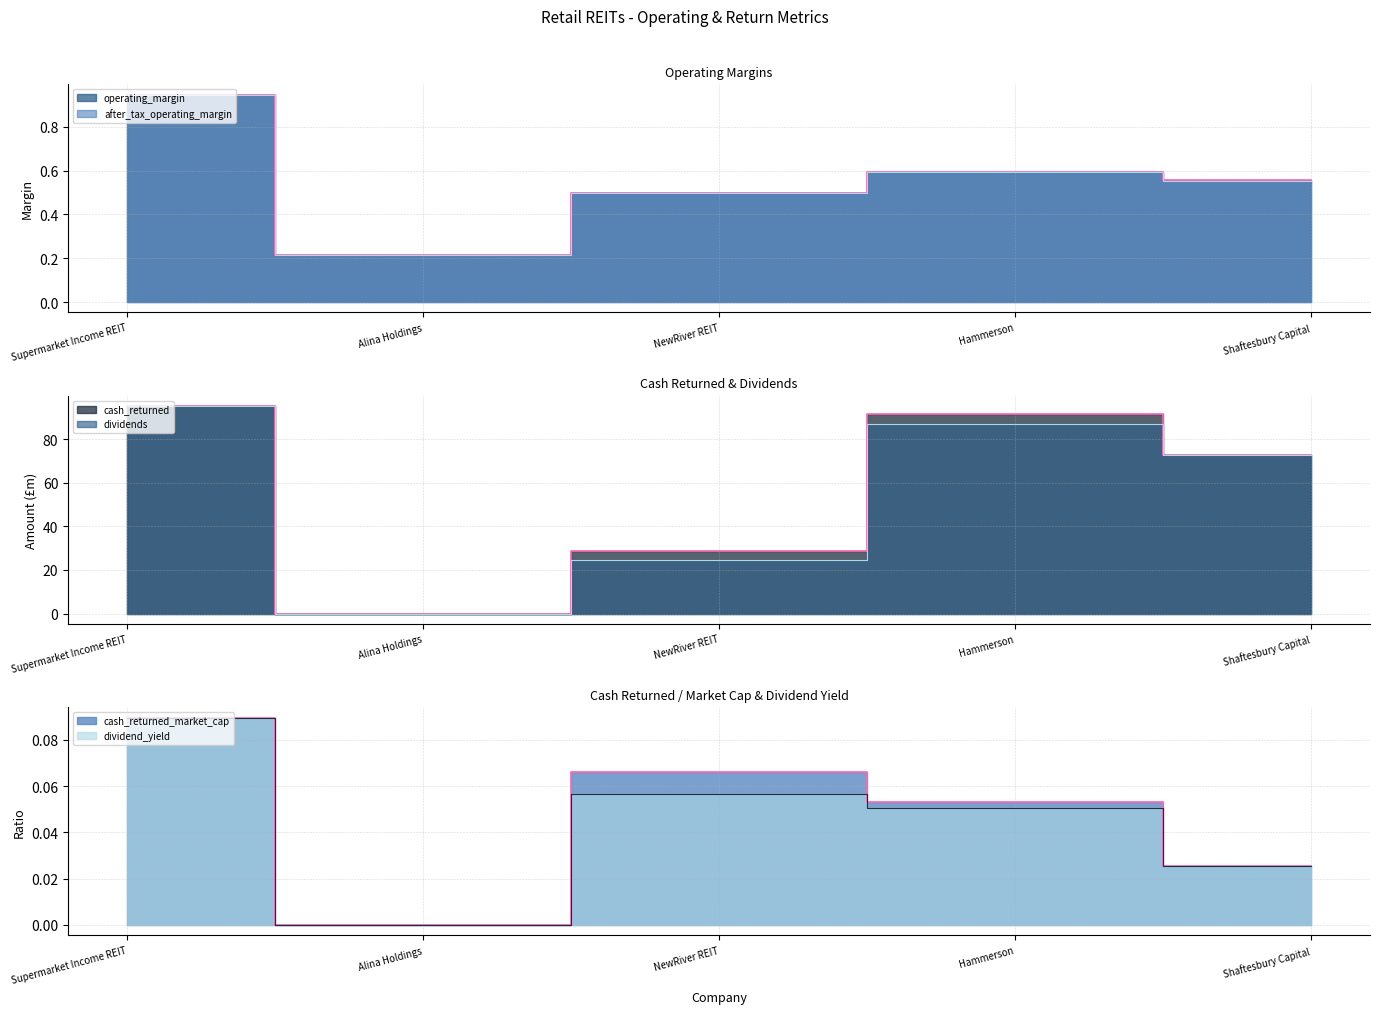

Which series changed the most between Alina Holdings and NewRiver REIT?

cash_returned